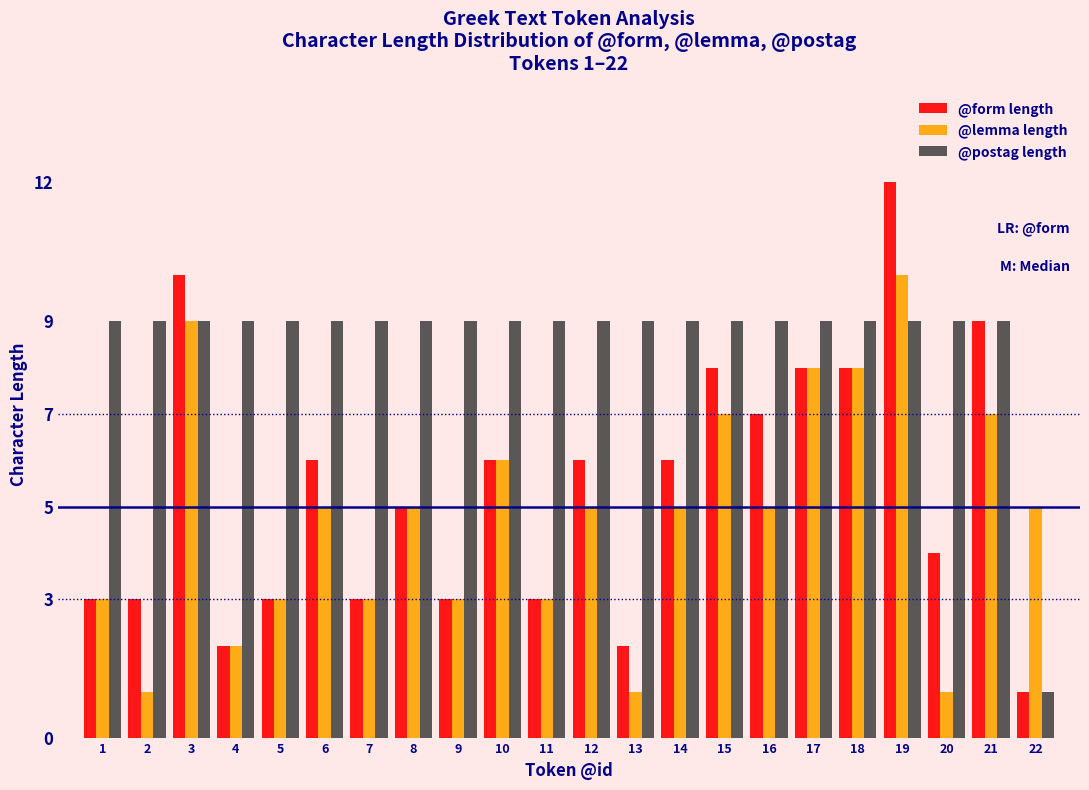

Is it true that @lemma length equals 5 at 22?

True